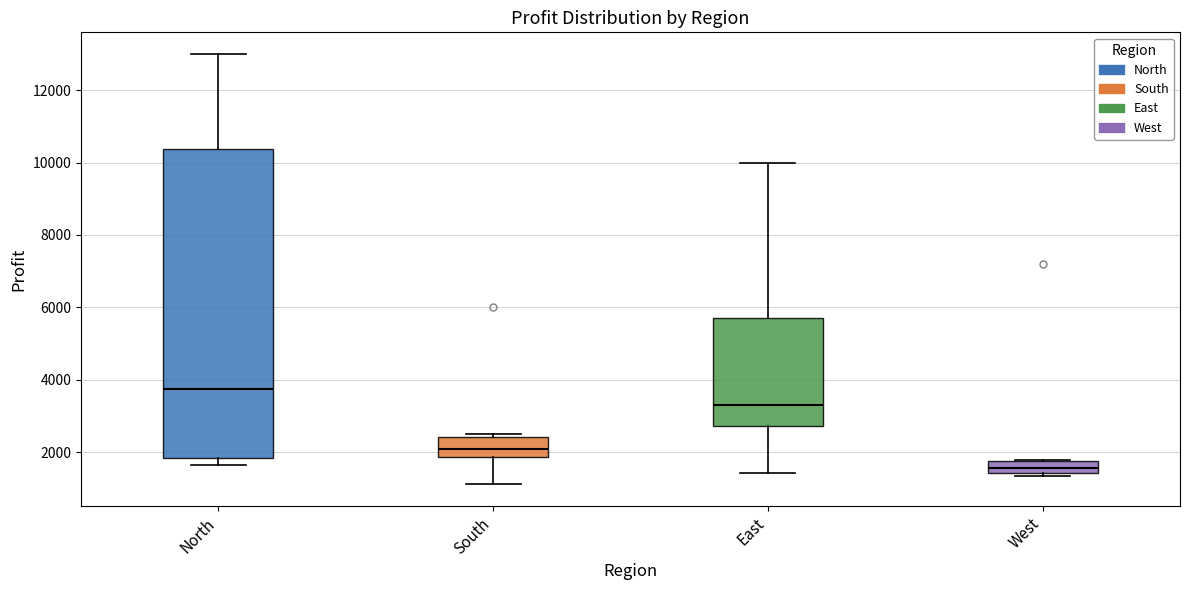

Reading left to right, transcribe this box plot: for each box, give where its median line is, the range the box spans, and where its two whiskers end, as read against the y-axis. The values are not printed on the chart, so give them approximately, as read against the axis.

North: median 3800, box 1800 to 10400, whiskers 1600 to 13000
South: median 2200, box 1800 to 2400, whiskers 1200 to 2600
East: median 3400, box 2800 to 5800, whiskers 1400 to 10000
West: median 1600, box 1400 to 1800, whiskers 1400 (just below the box's lower edge) to 1800